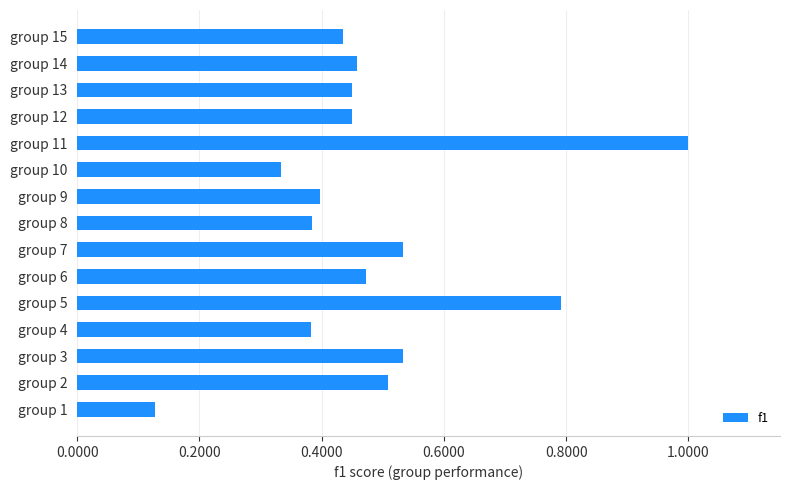

What is the change in value from group 1 to group 11?

+0.9